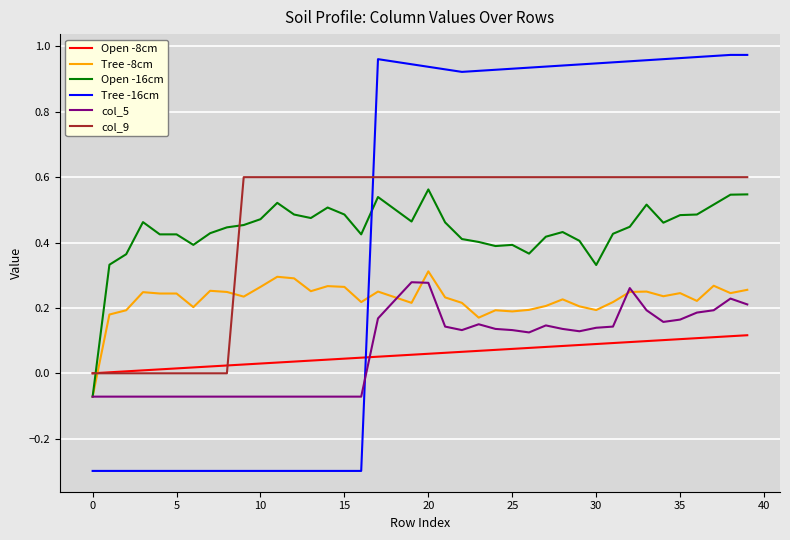

Which series has the largest range (max minus min)?

Tree -16cm